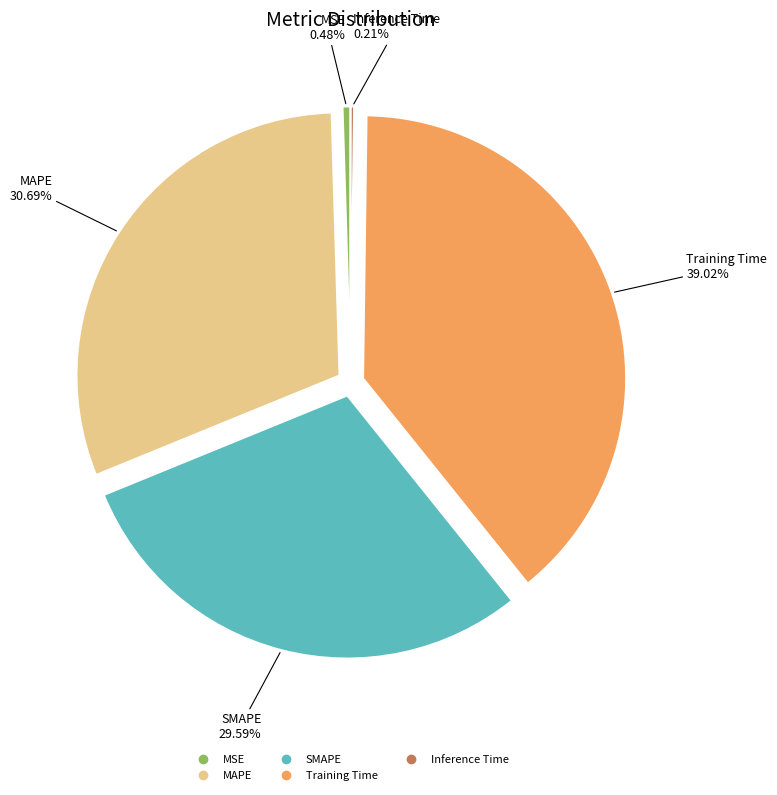

Is there a majority slice in this chart?

No